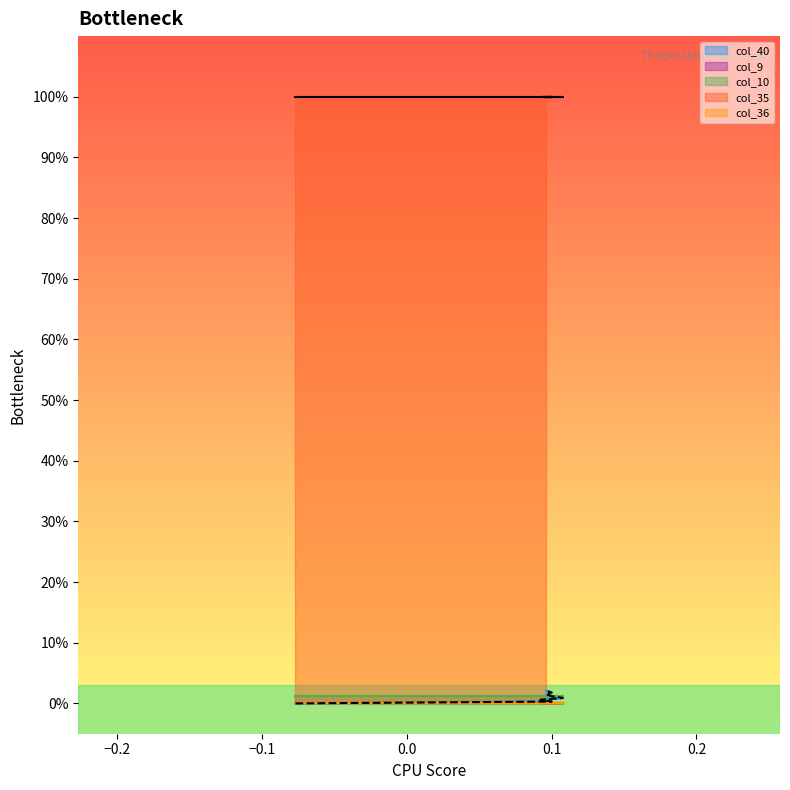

Is it true that col_10 equals 0.0 at 5?

False